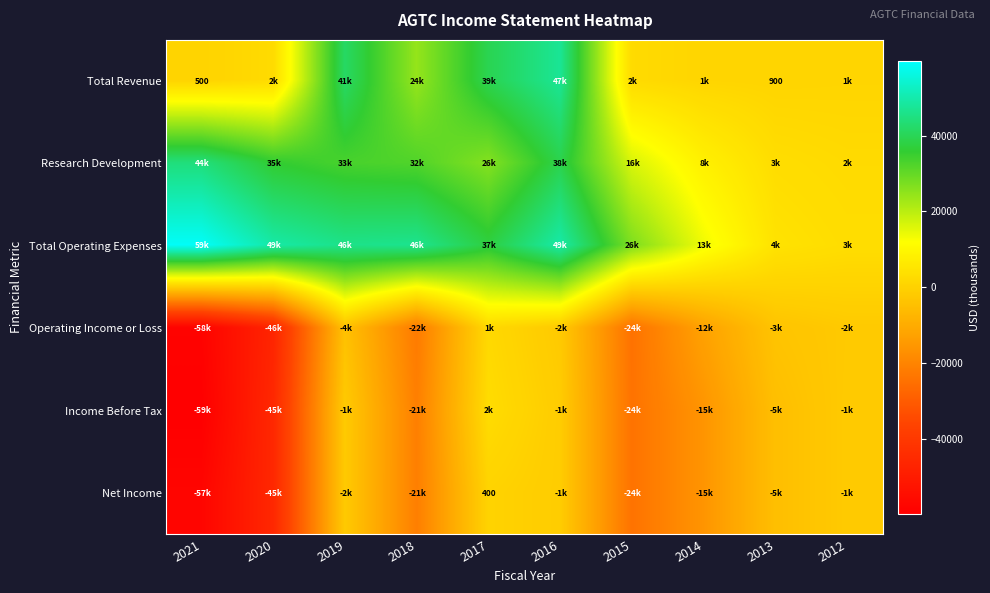

The Total Revenue series shows 760 at 2021. True or false?

False